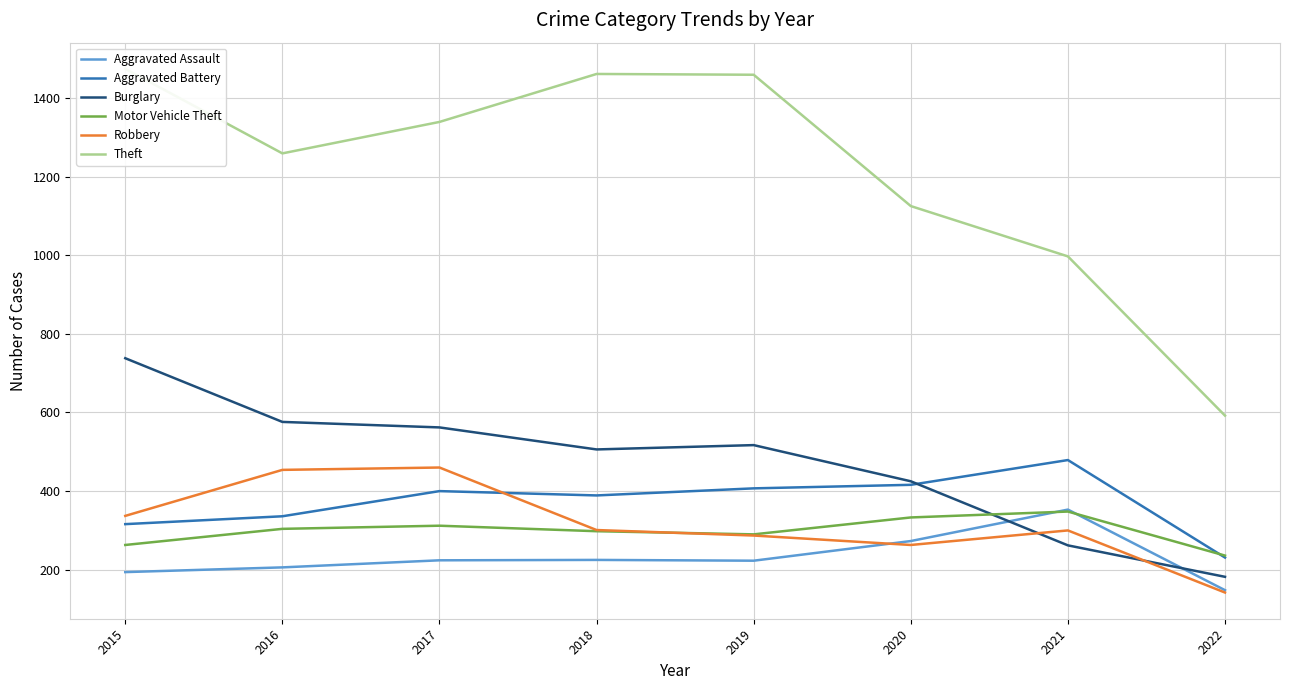

At how many categories does at least one series exceed 219?

8